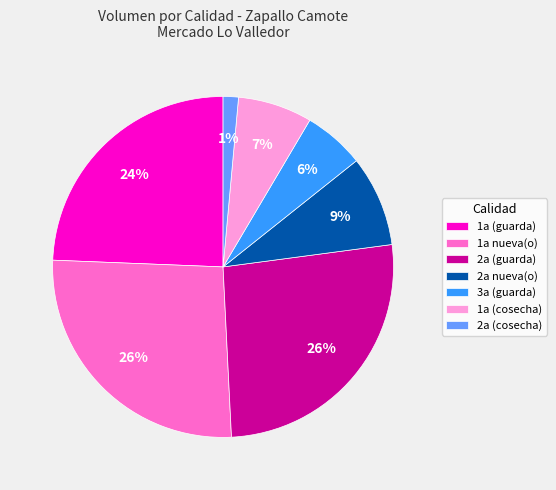

Is it true that 1a (cosecha) is 14% of the pie?

False